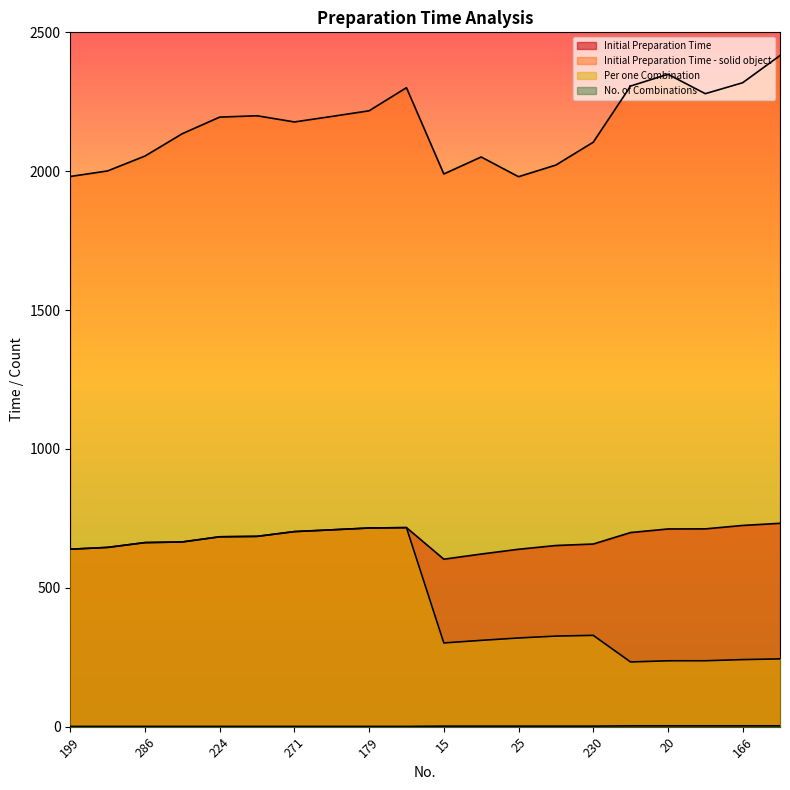

List the series in order of their peak value, highest first.

Initial Preparation Time - solid object, Initial Preparation Time, Per one Combination, No. of Combinations